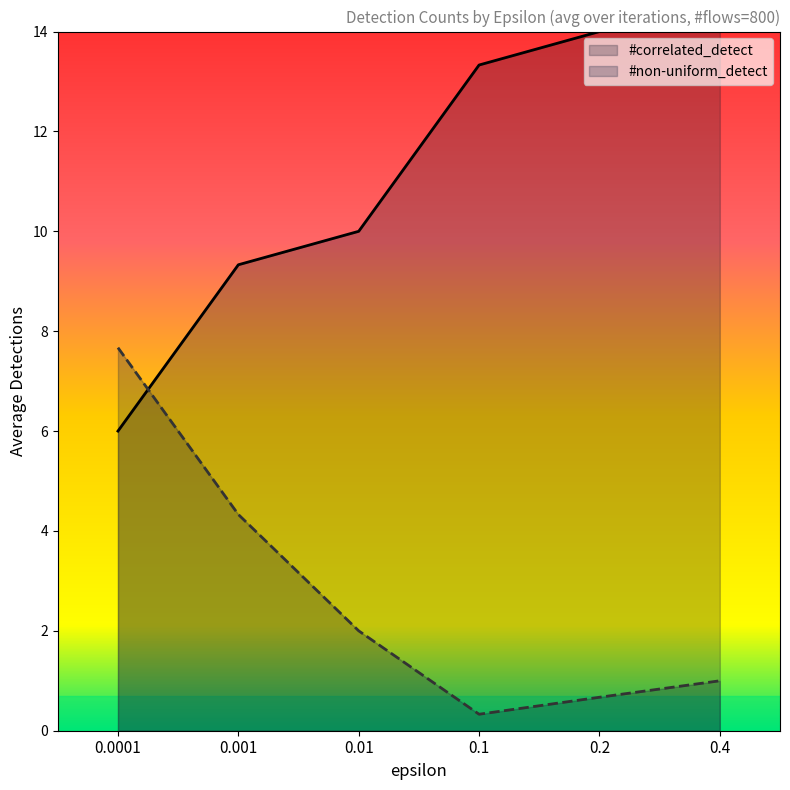

True or false: #correlated_detect has a value of 9.3 at 0.001.

True